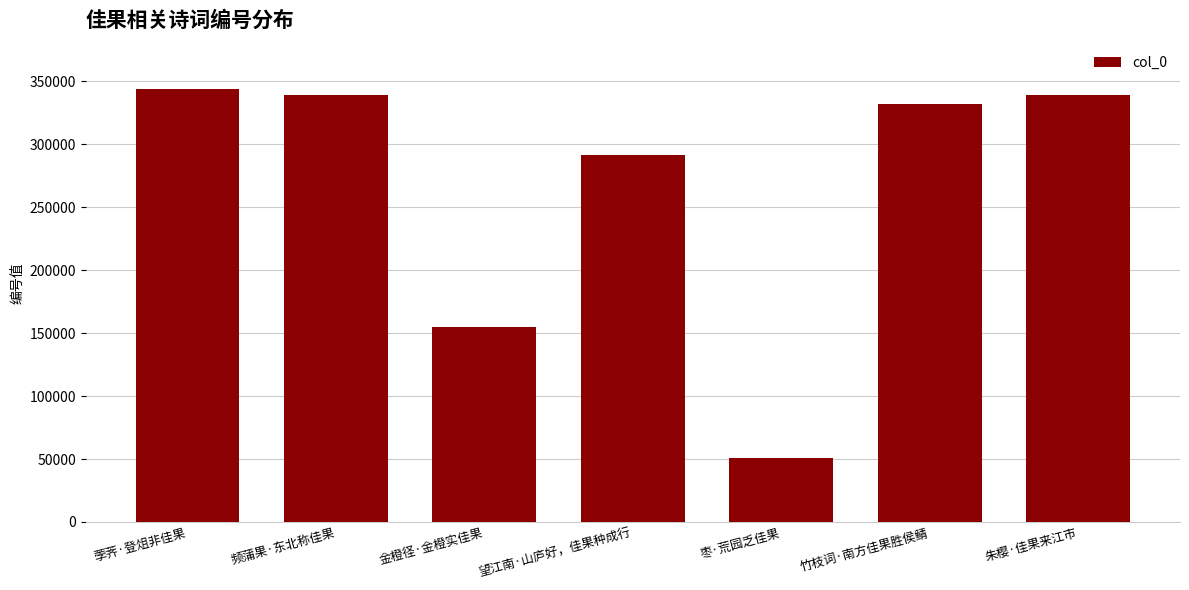

What is the sum of the values at 荸荠·登俎非佳果 and 枣·荒园乏佳果?

395062